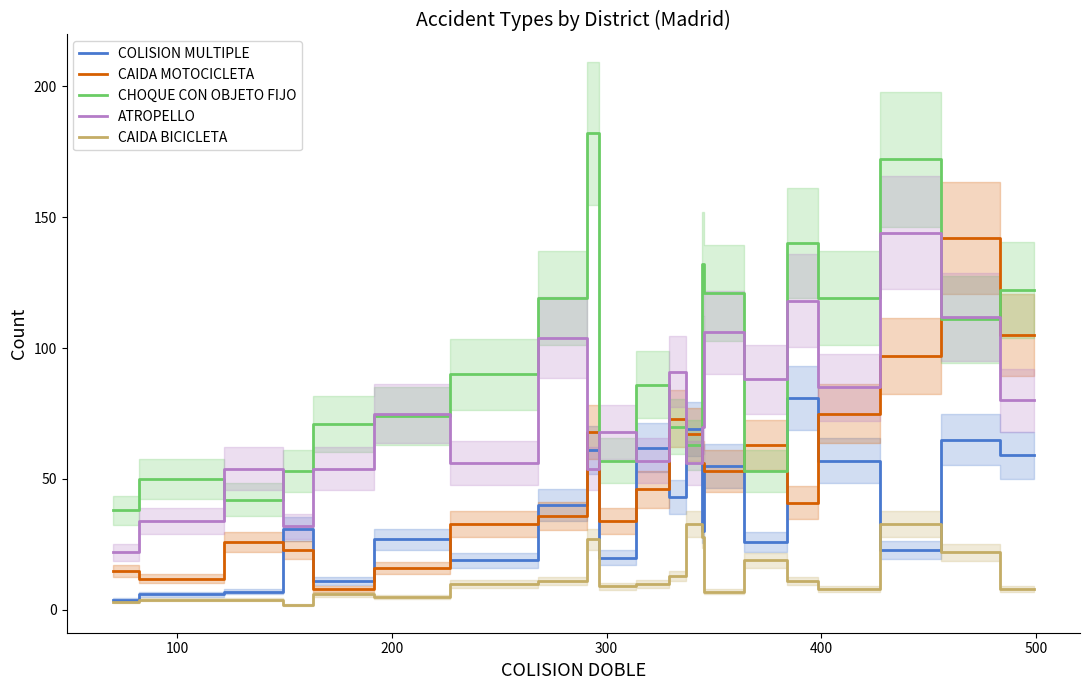

What is the lowest value of the CHOQUE CON OBJETO FIJO series?

38